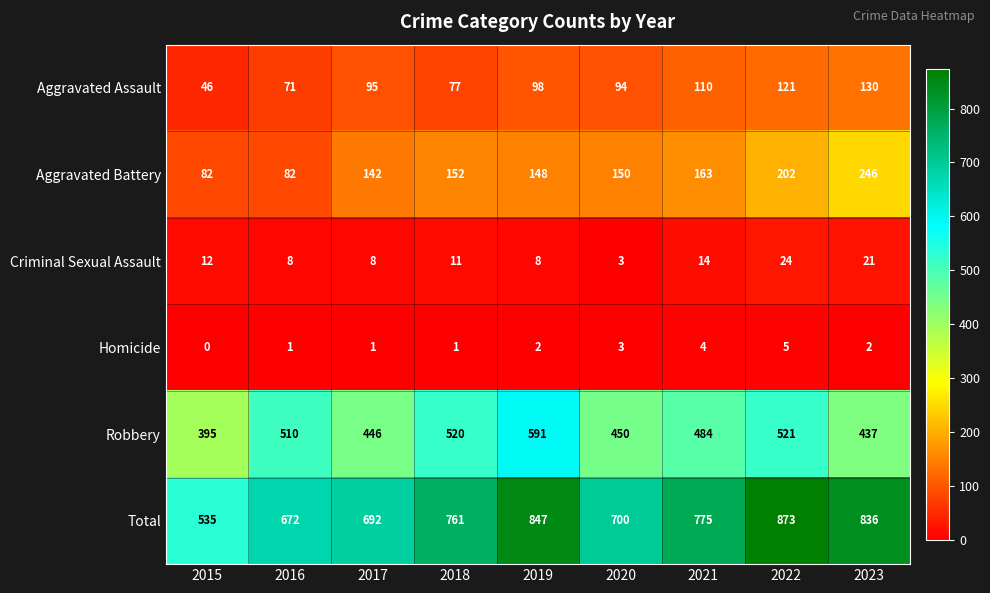

How many distinct data groups are displayed?

6